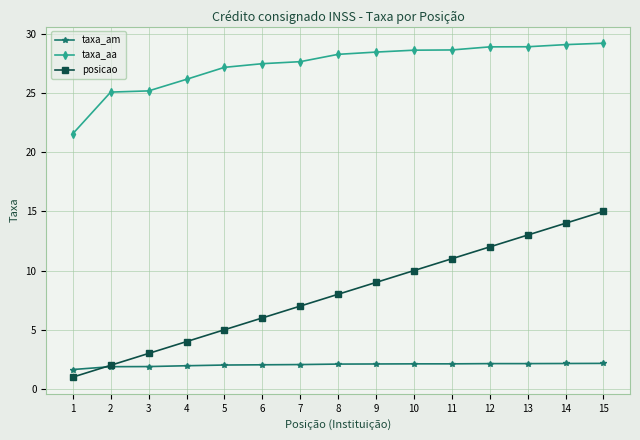

What is the highest value of the taxa_am series?

2.2